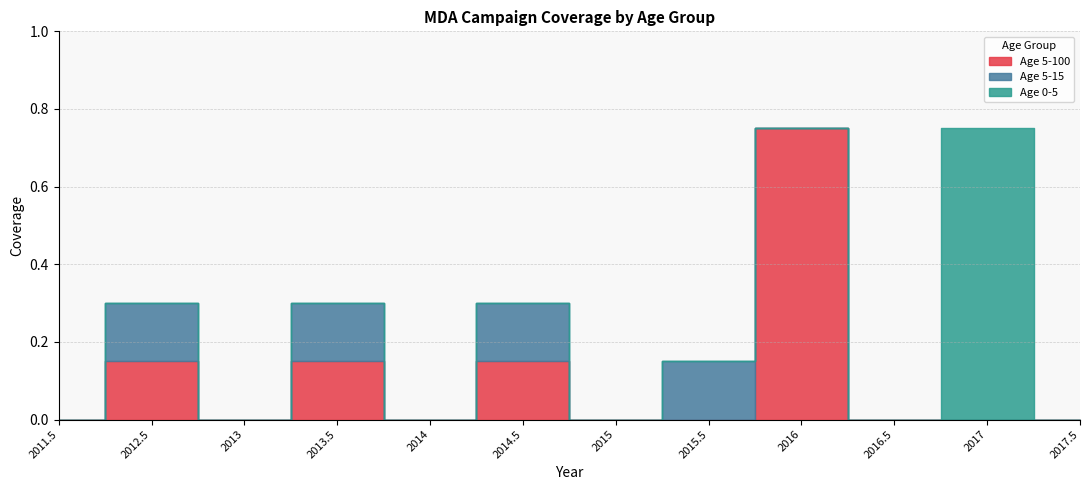

Which series changed the most between 2015 and 2015.5?

Age 5-15